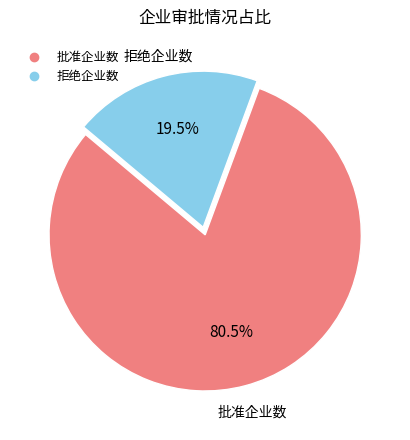

Which slice represents more than half of the pie?

批准企业数